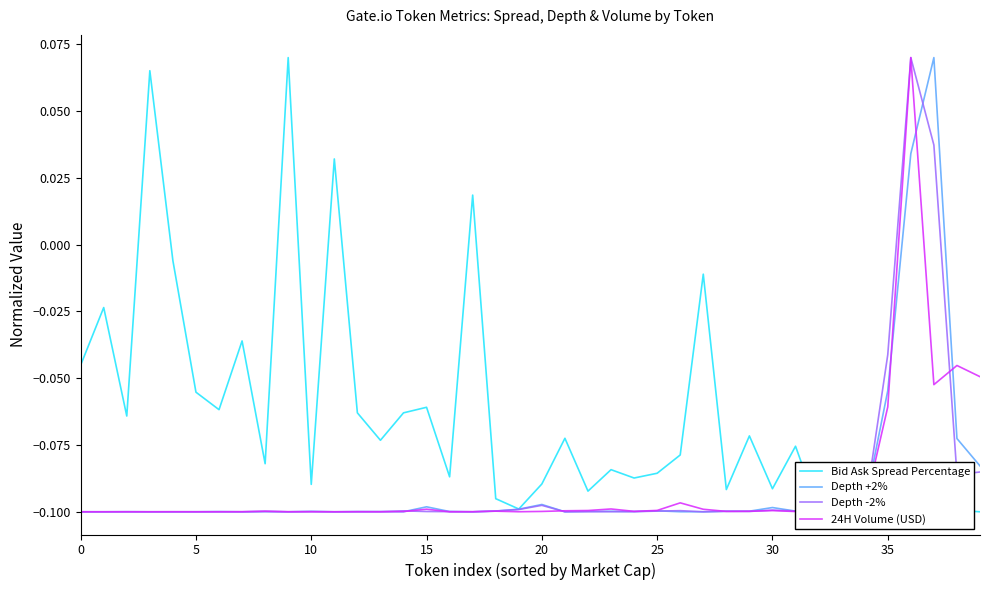

Which series has the largest total across all categories?

Bid Ask Spread Percentage